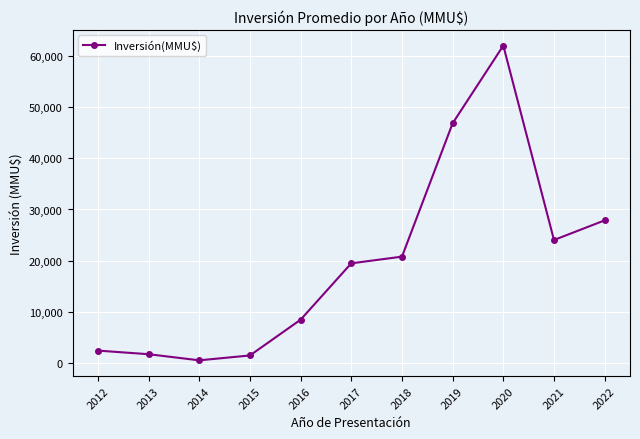

Where is the first local minimum?

2014